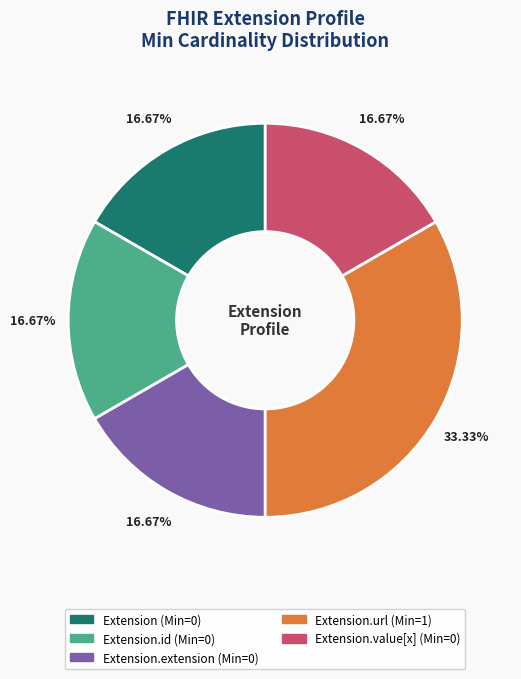

Does any single category account for the majority?

No